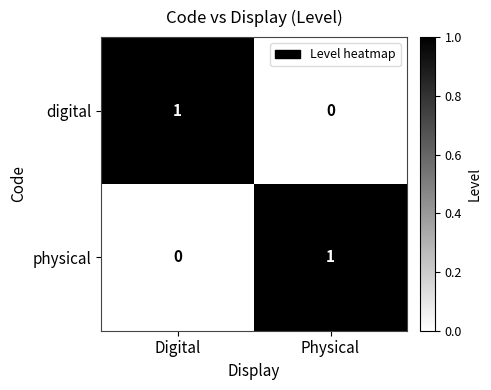

Rank the series at Digital from lowest to highest value.

physical, digital